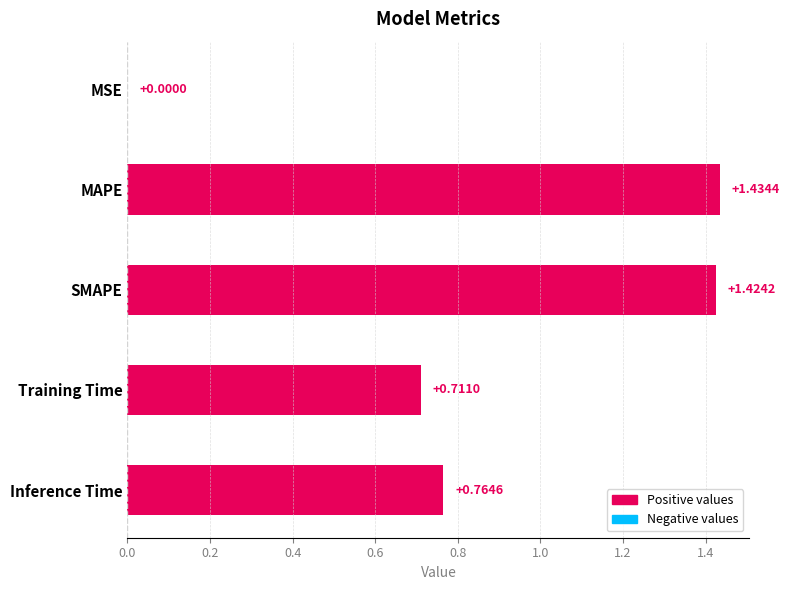

Where is the data nearest to the value 0?

MSE